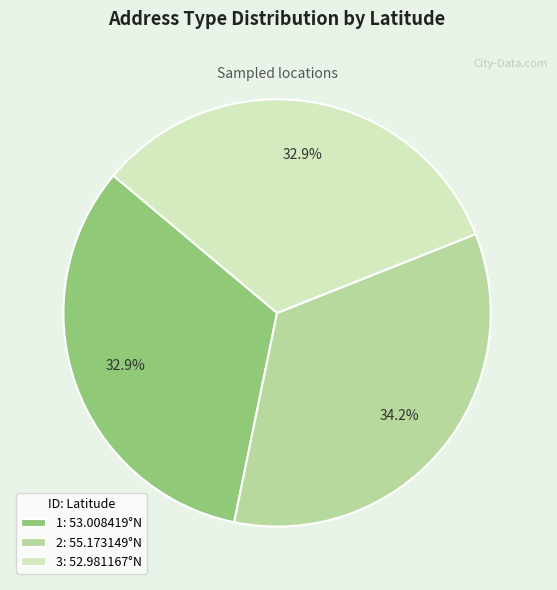

How many segments does this pie chart have?

3